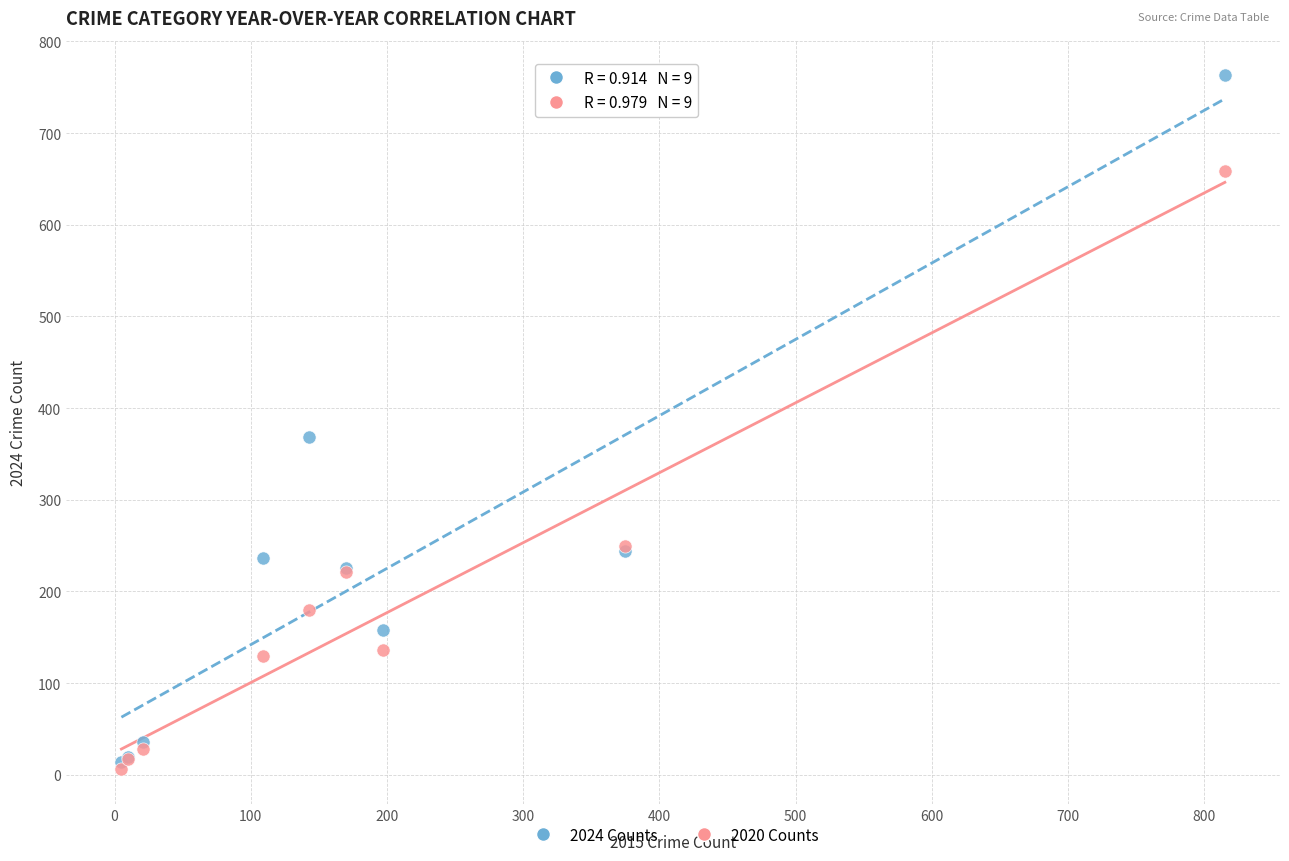

Which series reaches the minimum Y coordinate?

2020 Counts